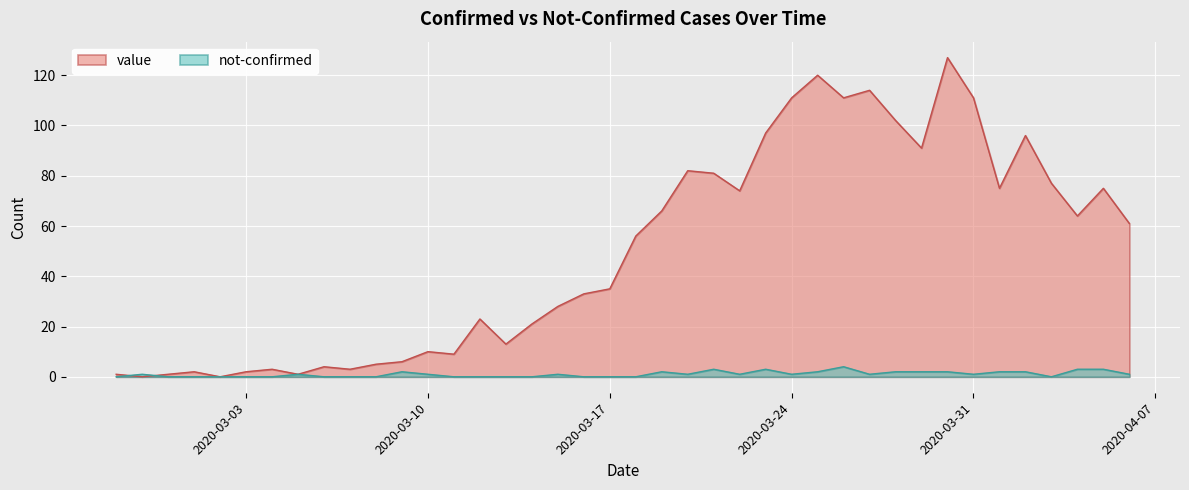

Which series ends up on top after the final intersection of value and not-confirmed?

value